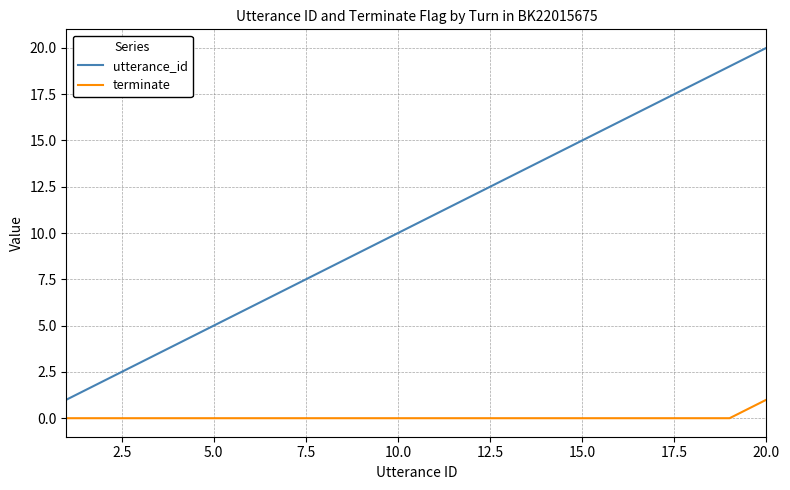

True or false: utterance_id and terminate cross at least once.

False